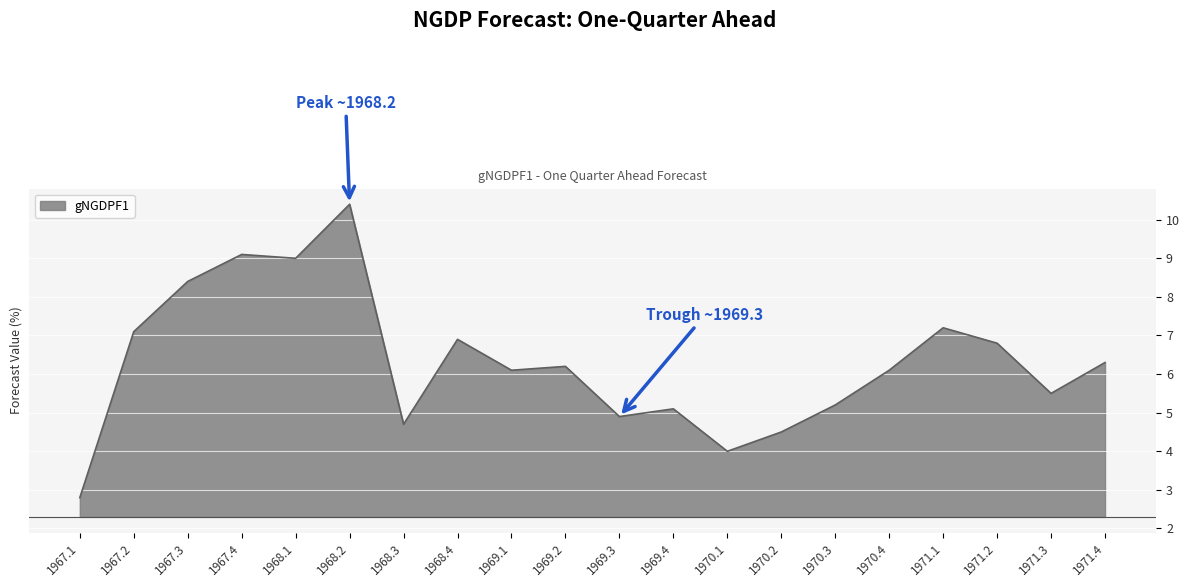

What is the change in value from 1967.1 to 1971.4?

+3.5